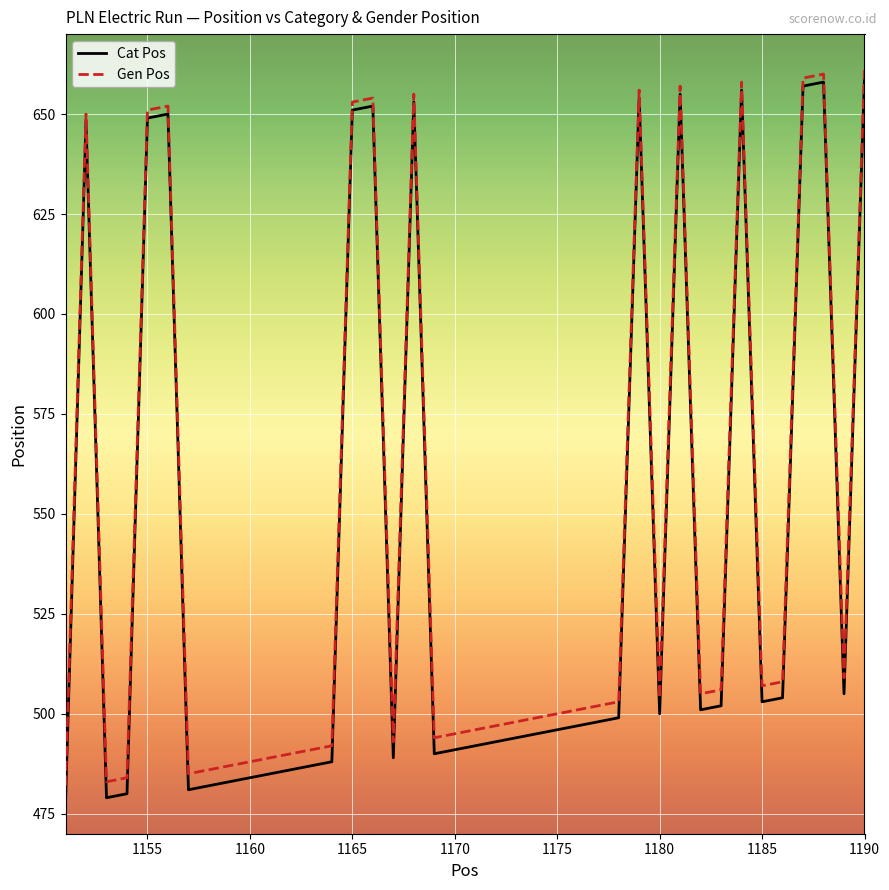

True or false: Gen Pos and Cat Pos intersect in this chart.

False